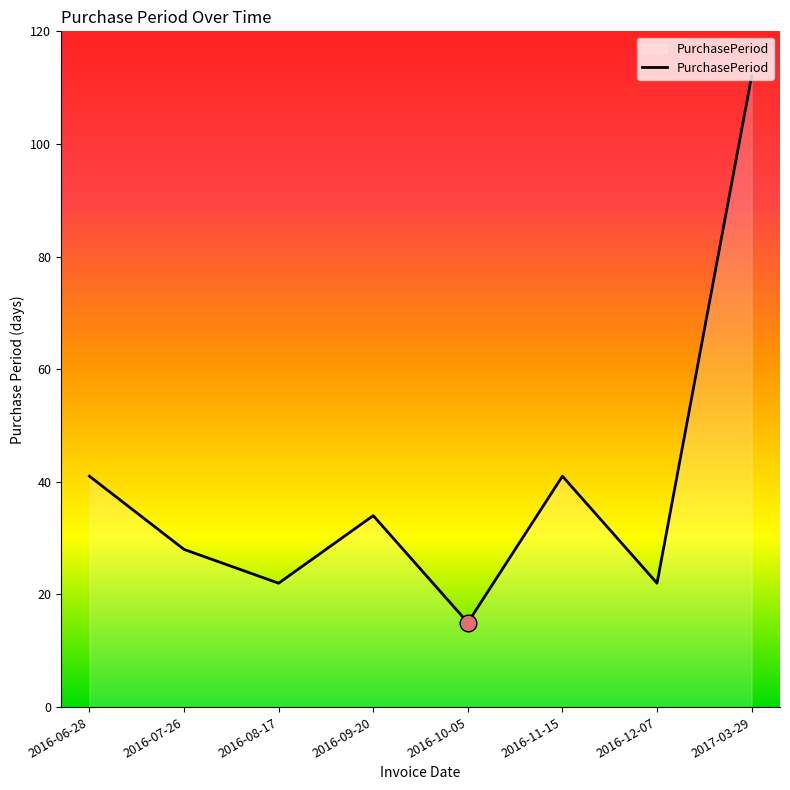

How many interior local peaks (higher than both neighbors) does the data have?

2